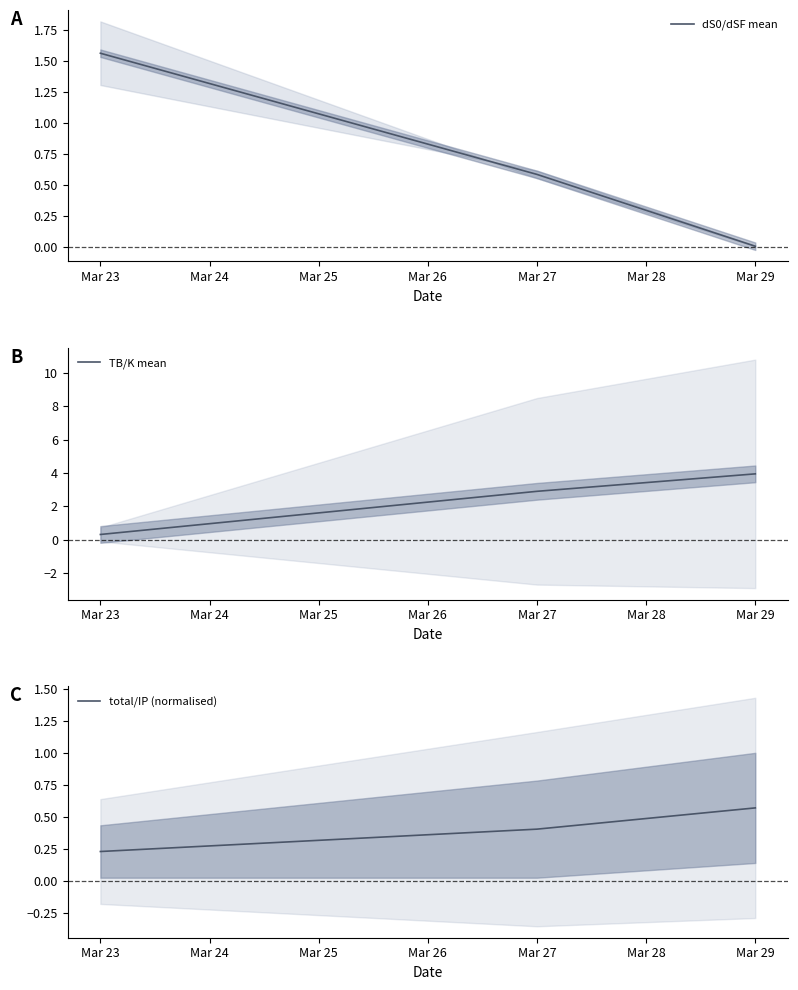

Which category has the lowest value in the dS0/dSF mean series?

Mar 29